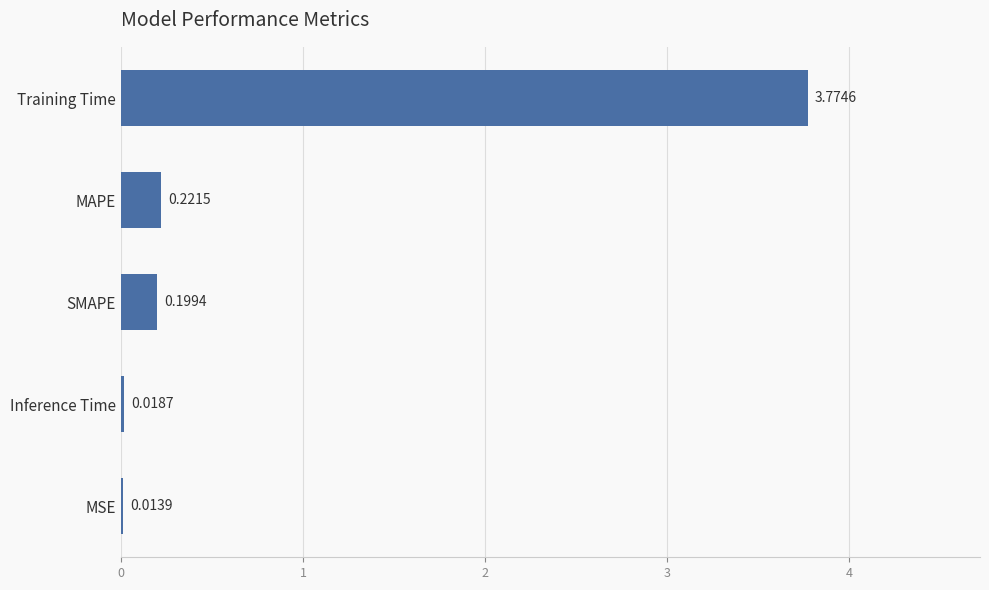

What is the sum of all values?

4.2